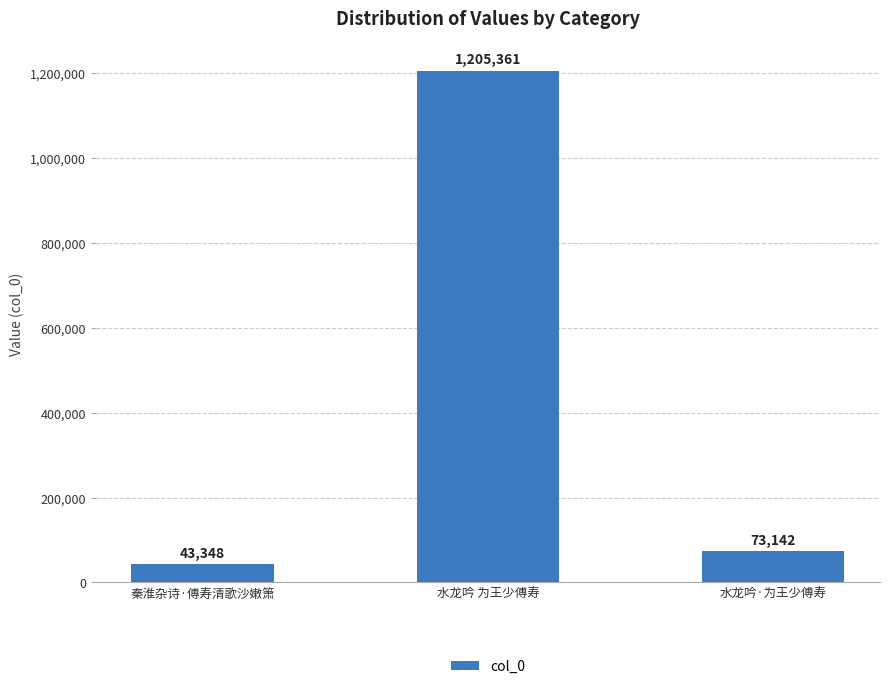

Rank the categories by value from lowest to highest.

秦淮杂诗·傅寿清歌沙嫩箫, 水龙吟·为王少傅寿, 水龙吟 为王少傅寿